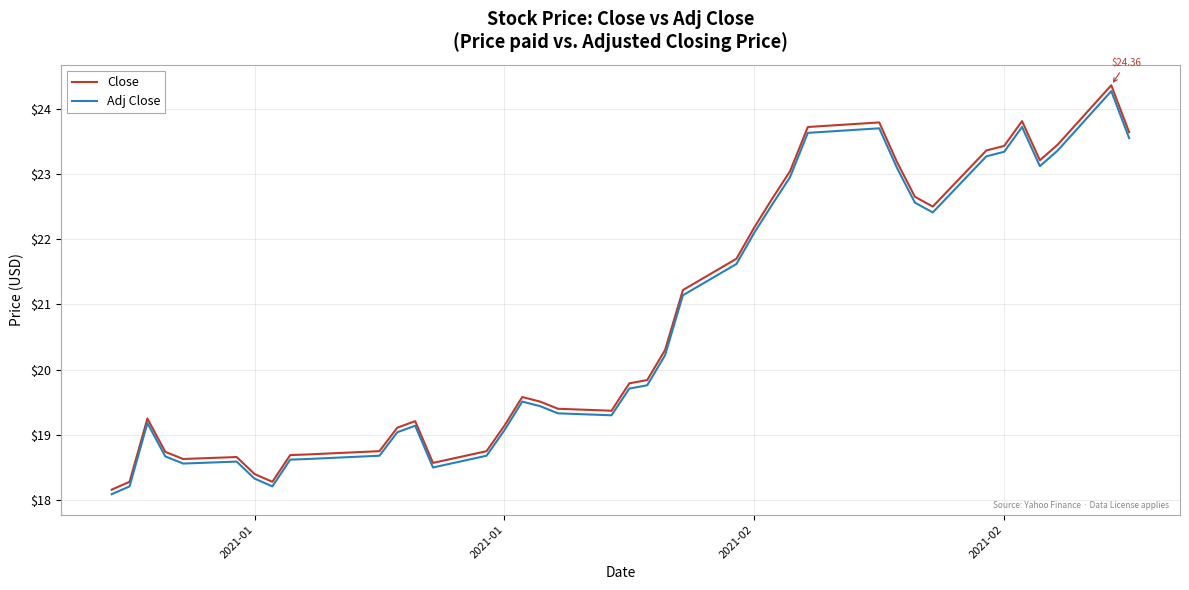

True or false: Close and Adj Close intersect in this chart.

False